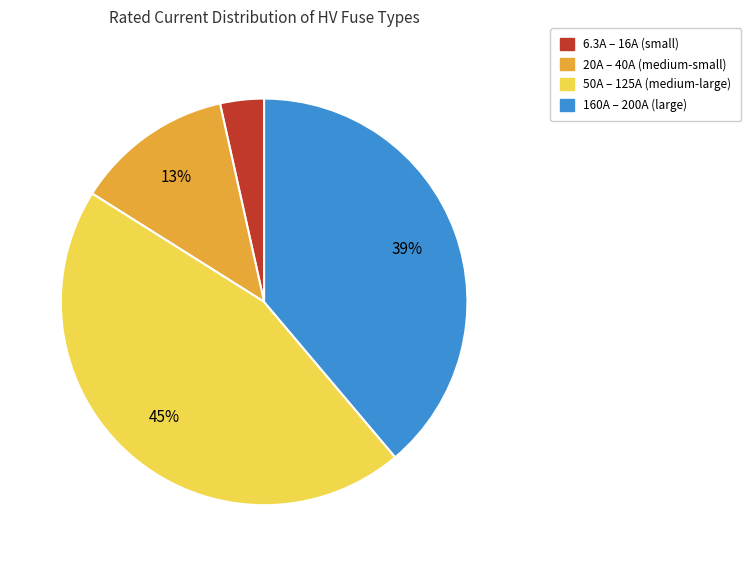

Rank the categories by value from lowest to highest.

6.3A – 16A (small), 20A – 40A (medium-small), 160A – 200A (large), 50A – 125A (medium-large)